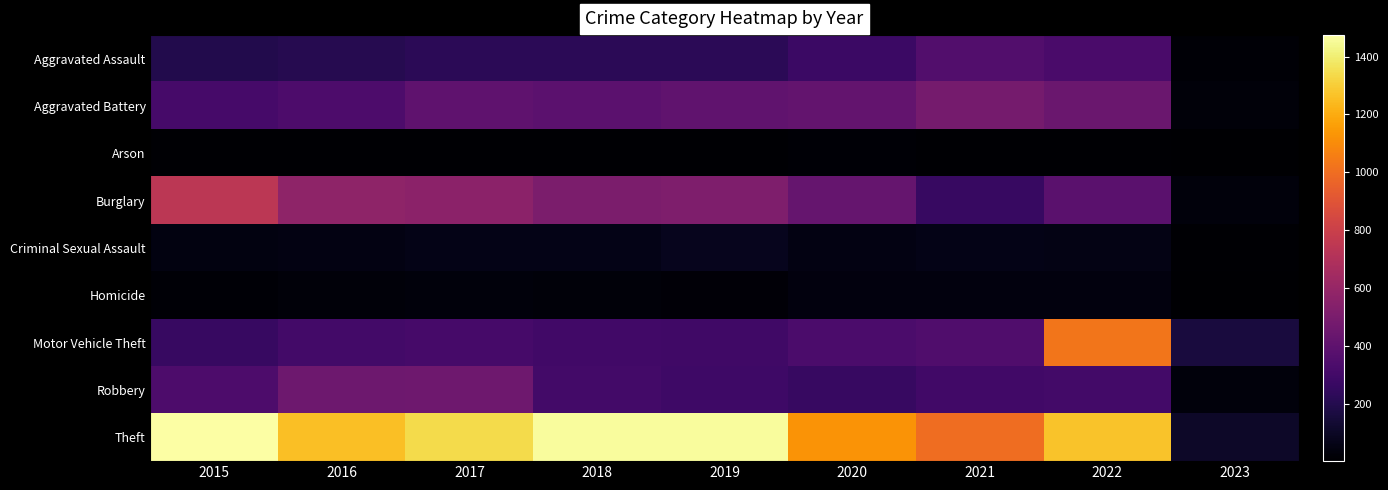

What is the total value across all series at 2019?

3294